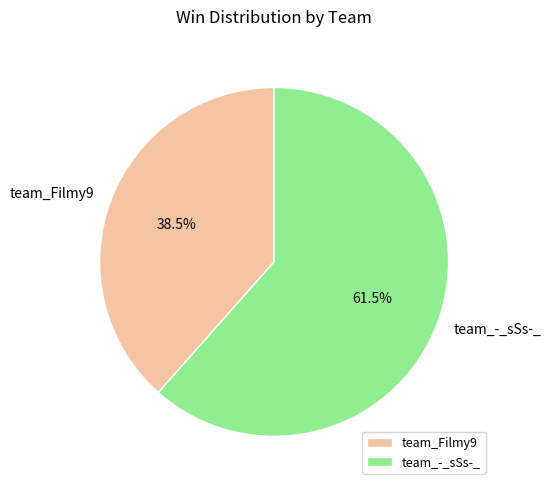

Is the sum of team_Filmy9 and team_-_sSs-_ greater than half?

Yes